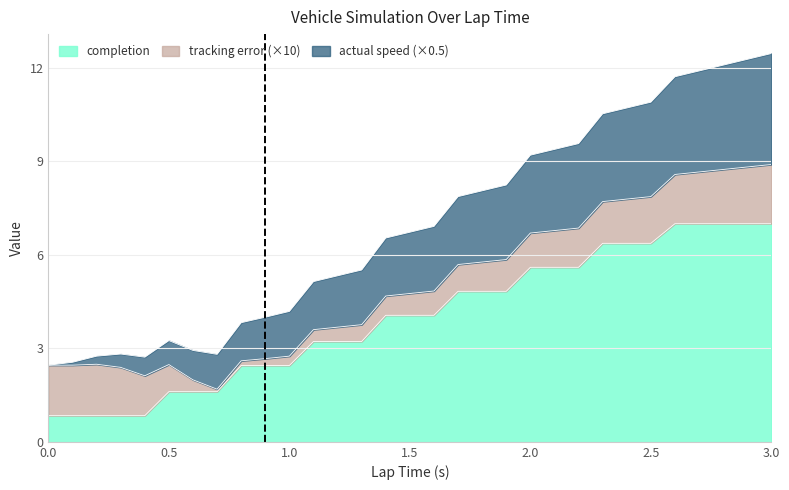

Is it true that completion equals 0.4 at 2.1?

False